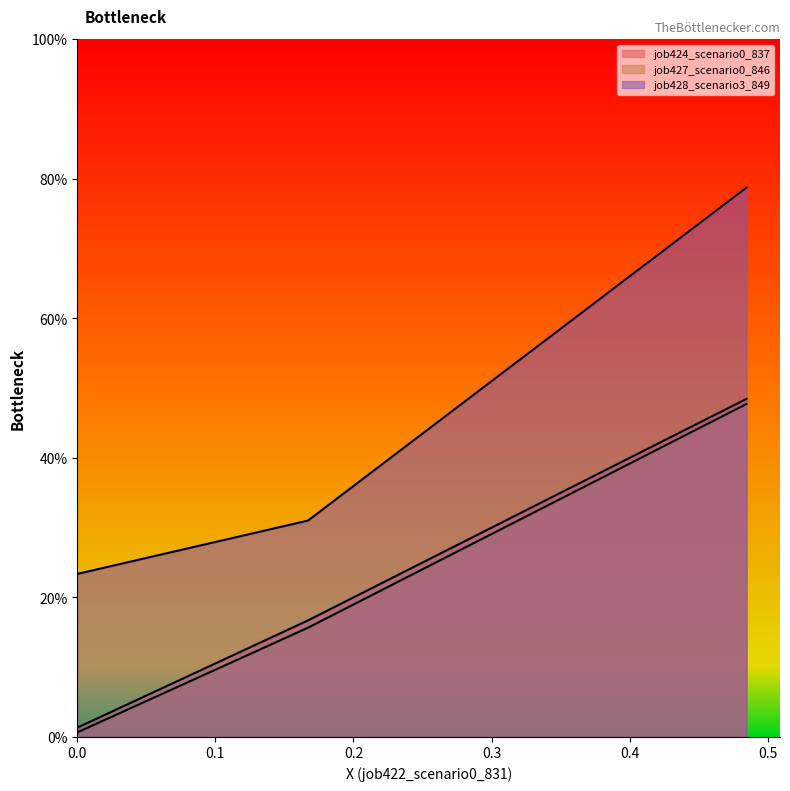

Reading left to right, list all the values displayed in this chart.

job424_scenario0_837: 0.0	0.2	0.5
job427_scenario0_846: 0.0	0.2	0.5
job428_scenario3_849: 0.2	0.3	0.8